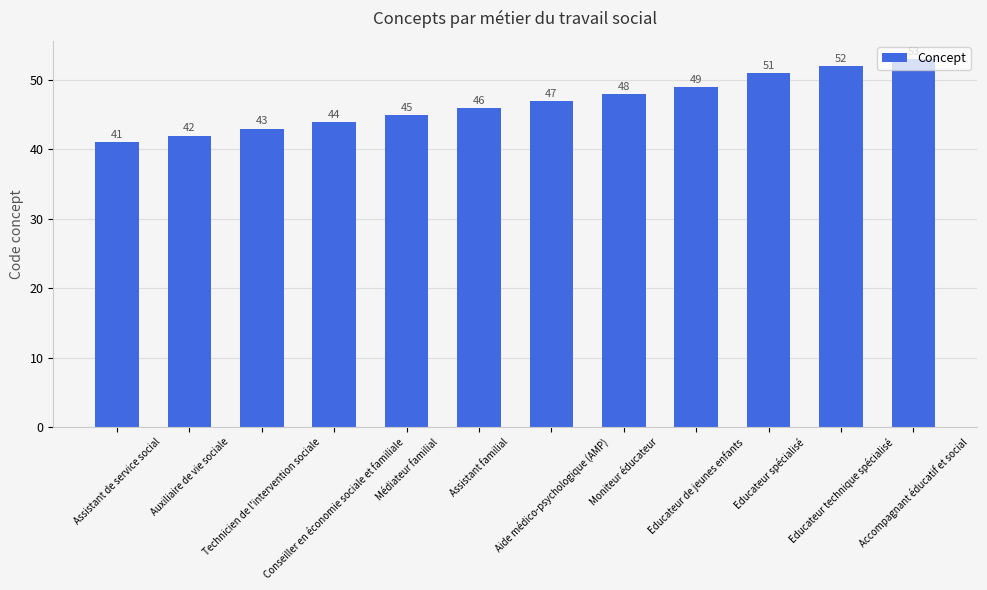

What is the approximate value at Technicien de l'intervention sociale, to the nearest 10?

40